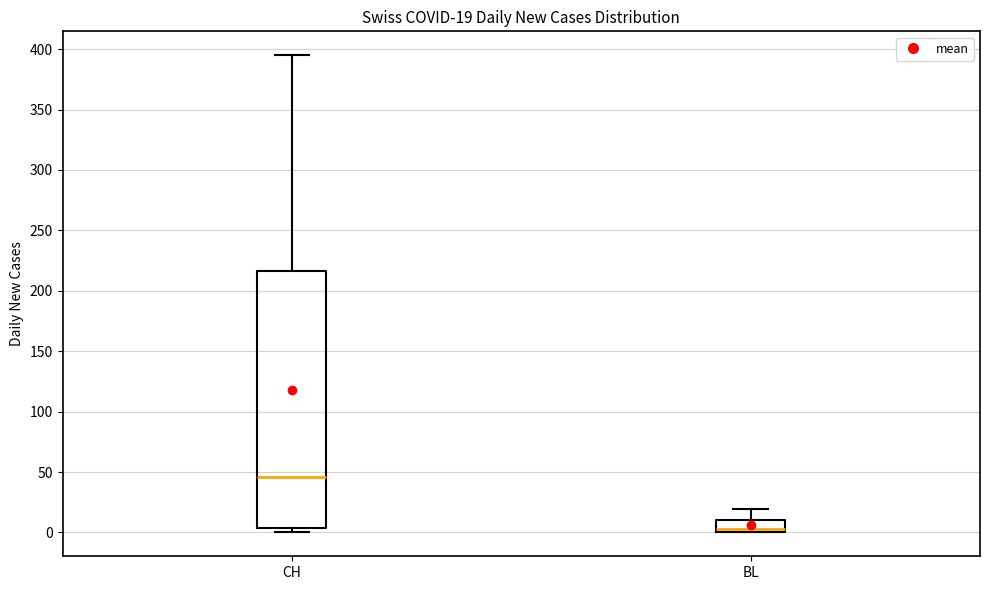

Which box is the tallest, from its lower edge to its upper edge?

CH